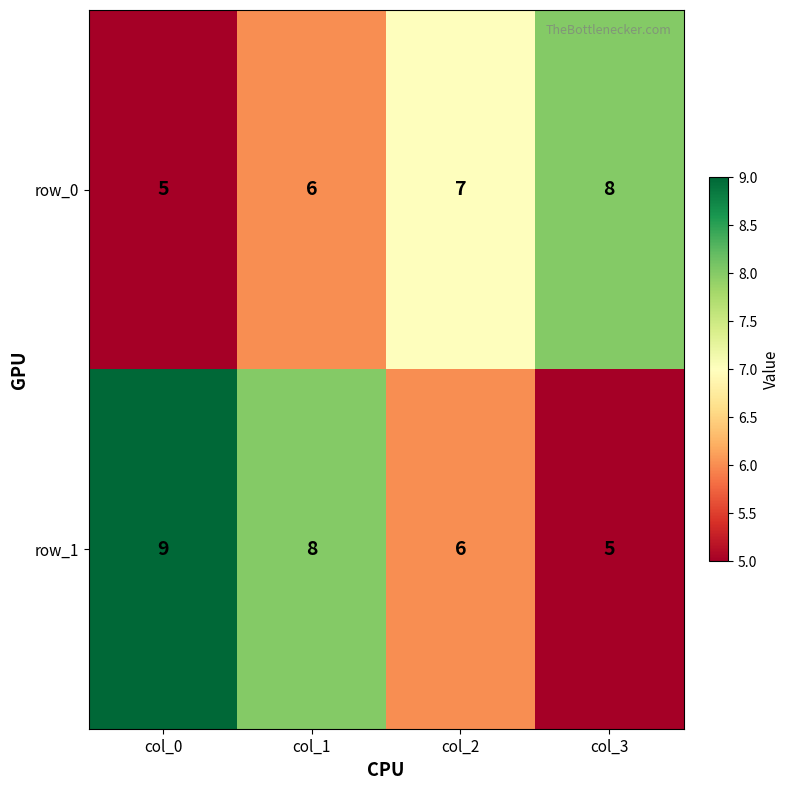

What is the sum of the row_0 values at col_2 and col_3?

15